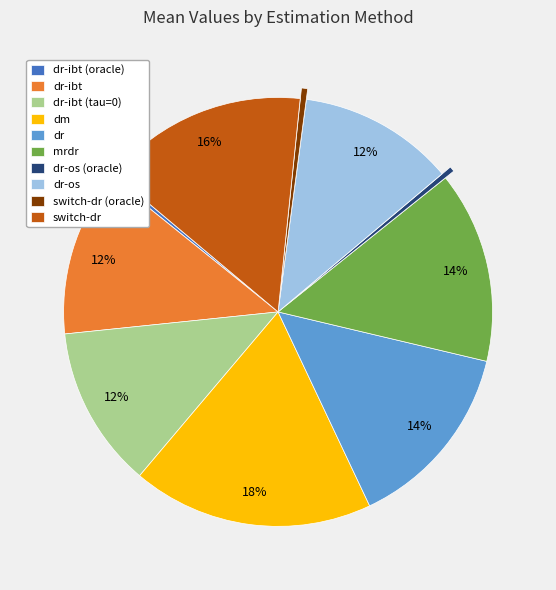

Which has a higher value, dr or dm?

dm